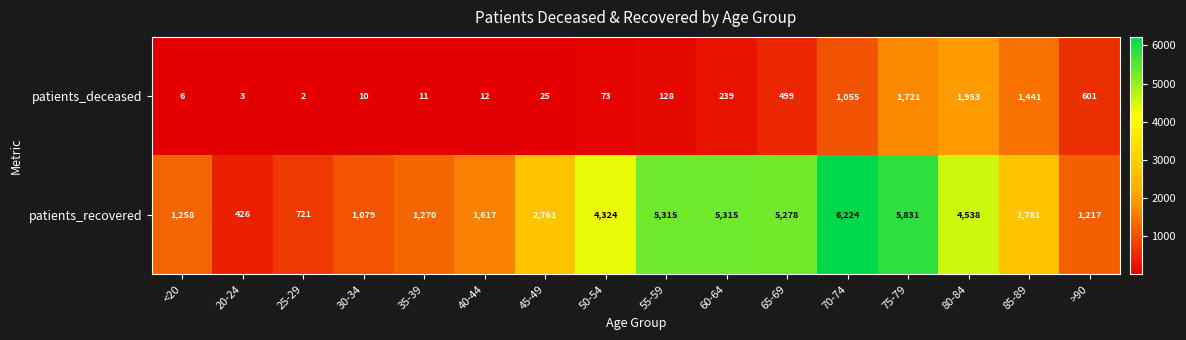

What is the minimum value shown in the chart?

2